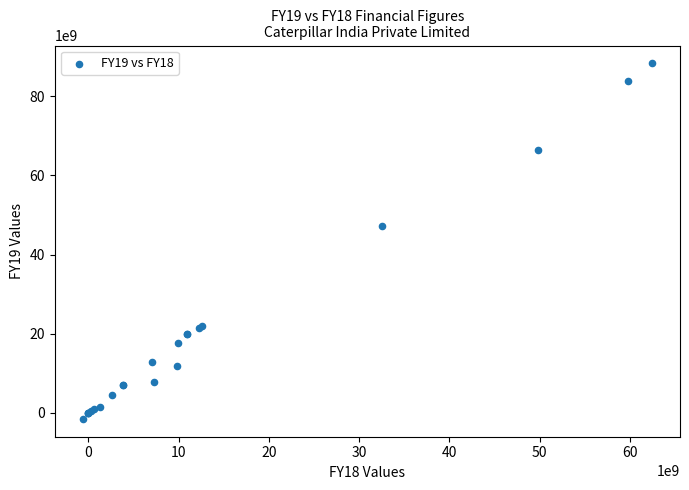

What Y value in the scatter plot is closest to 43408000000?

47316000000